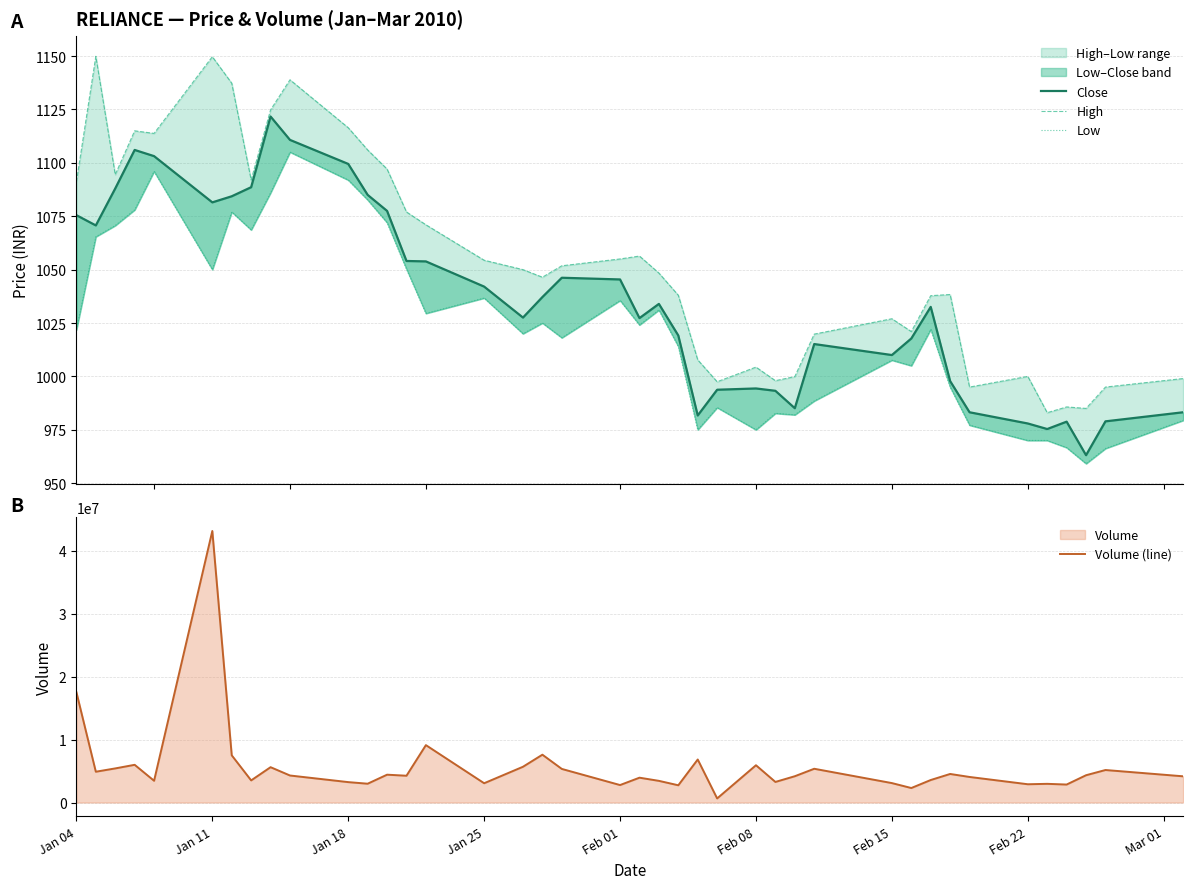

What is the value of the Volume (line) point at the 1st from the left?

17520006.0